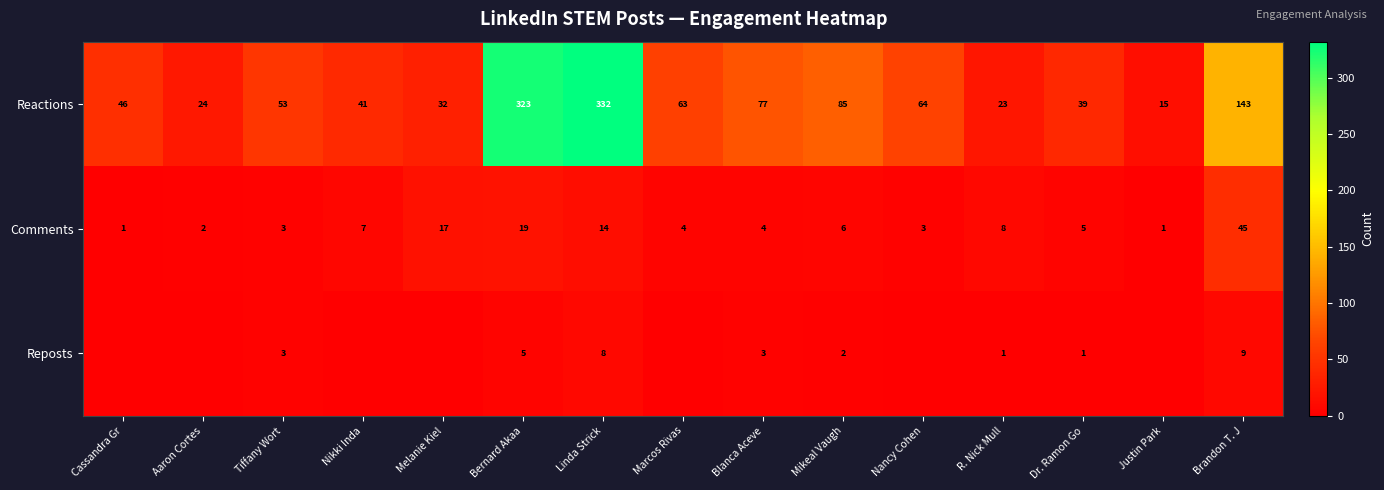

The Reactions series shows 8 at Justin Park. True or false?

False